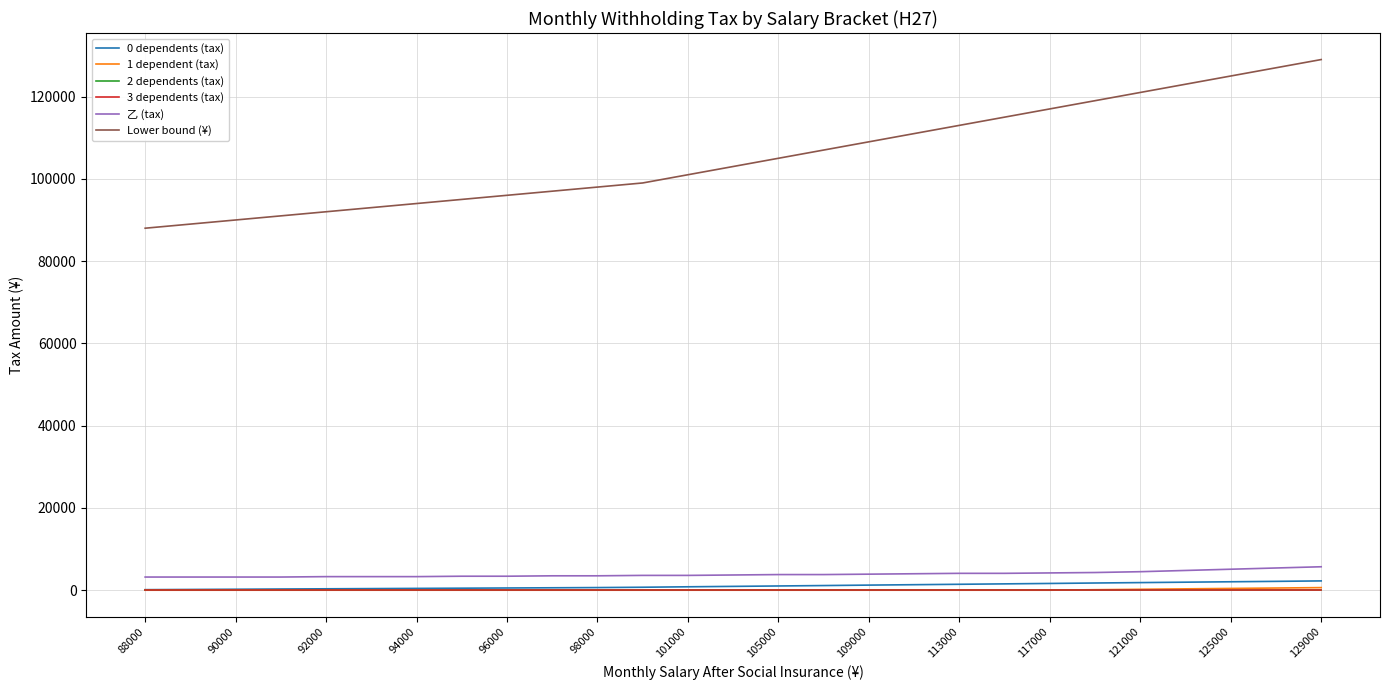

What is the label of the 10th point from the left?

113000